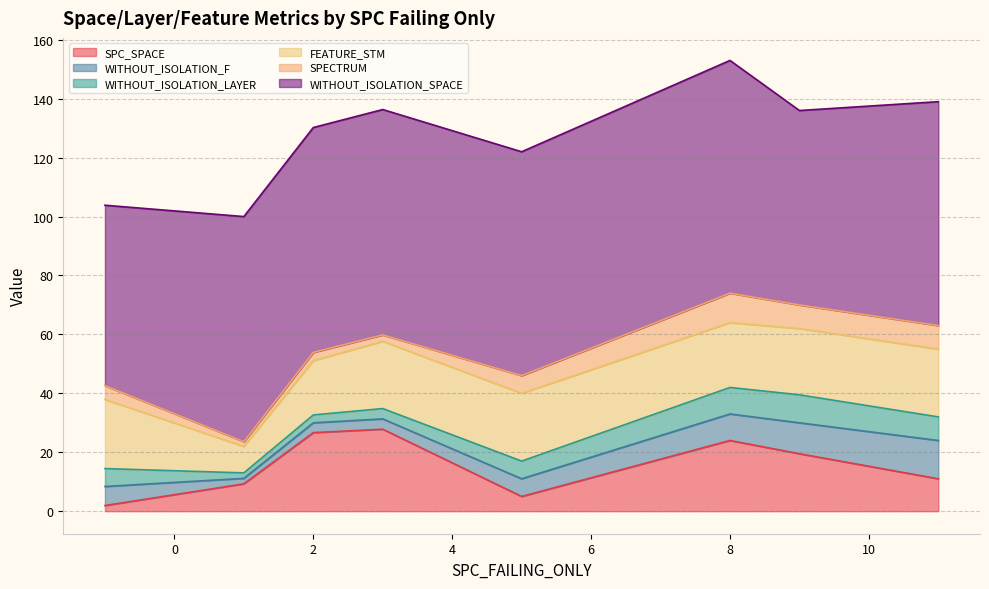

Where is the first local maximum for WITHOUT_ISOLATION_F?

3